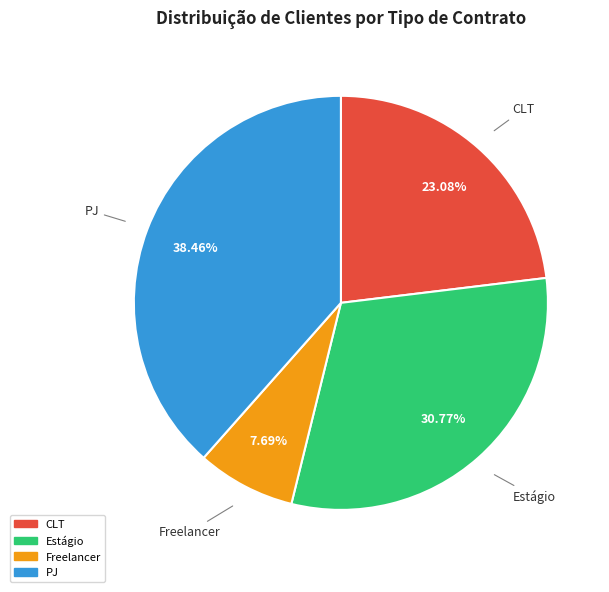

To the nearest percent, what is the combined percentage of CLT and Estágio?

54%